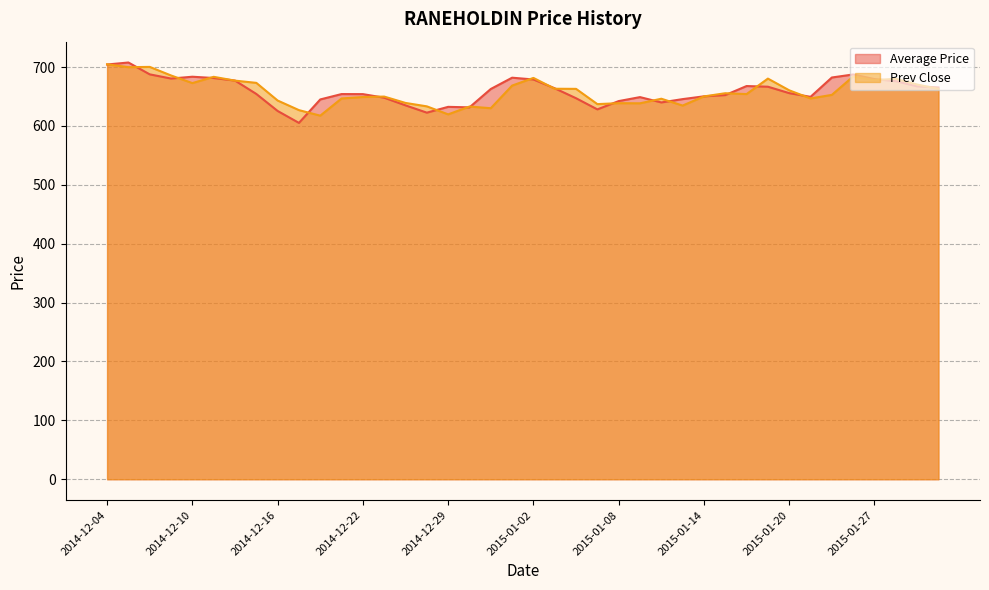

What is the value of the Prev Close point at the 32nd from the left?

680.4